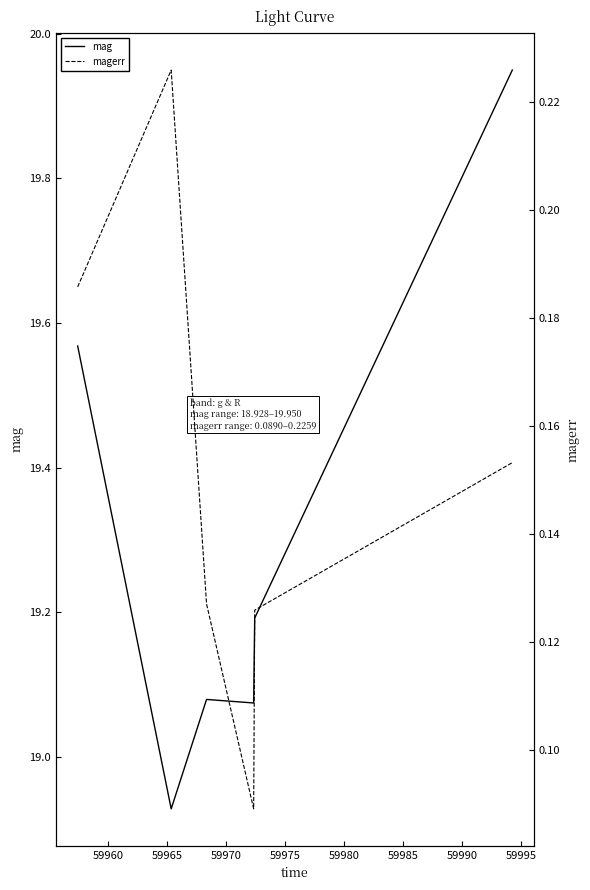

Between 59975 and 59980, which series saw the biggest shift?

mag